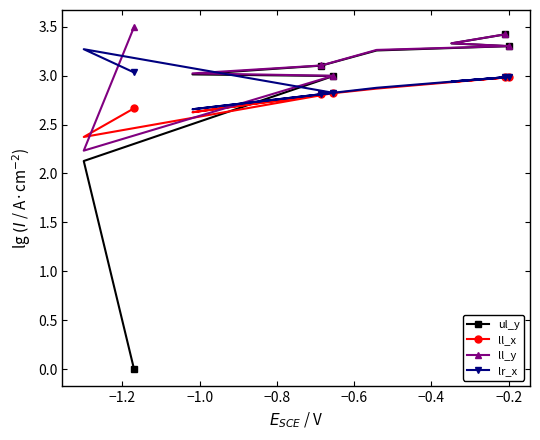

Which series has the largest total across all categories?

ll_y